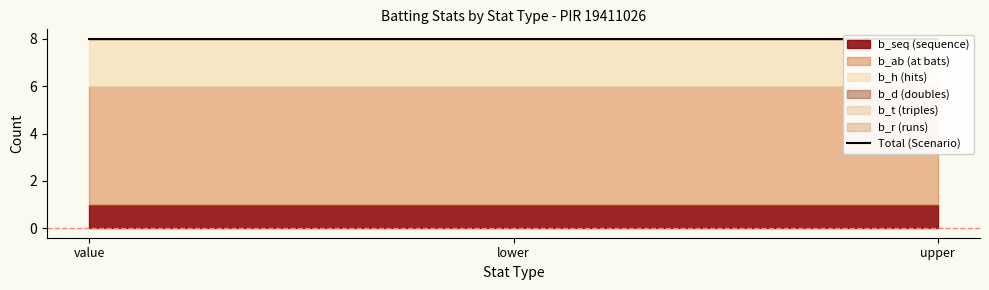

Reading right to left, transcribe all the data shown in this chart.

b_seq: 1	1	1
b_ab: 5	5	5
b_r: 0	0	0
b_h: 2	2	2
b_d: 0	0	0
b_t: 0	0	0